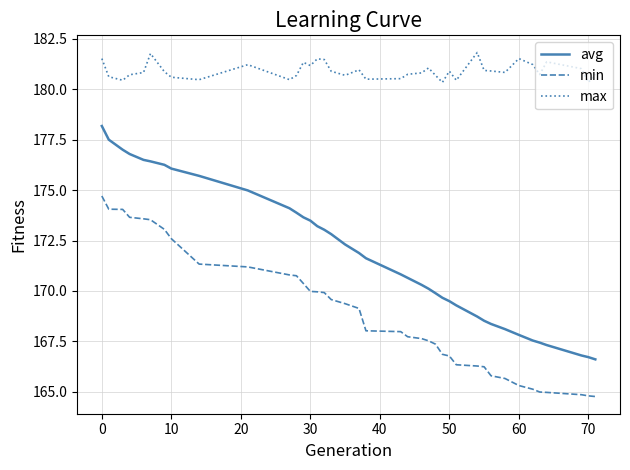

What is the maximum value for min?

174.7